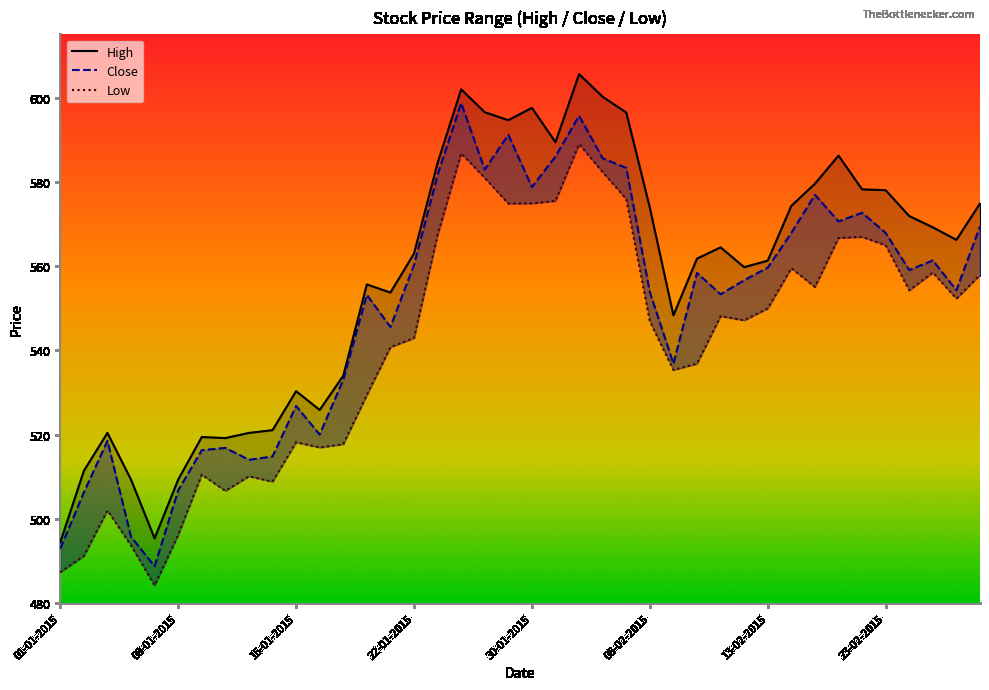

True or false: High and Close cross at least once.

False